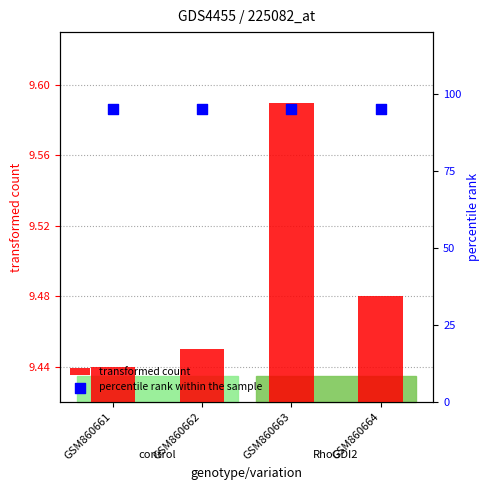

Which series has the largest Y range (max minus min)?

transformed count